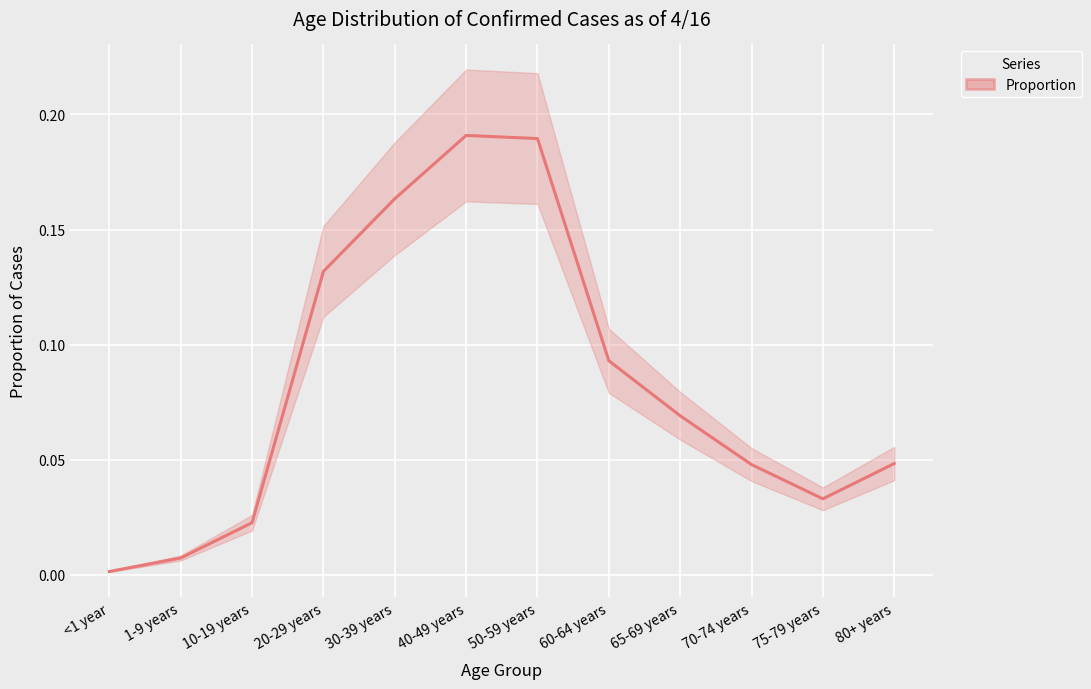

What is the label of the 11th point from the right?

1-9 years